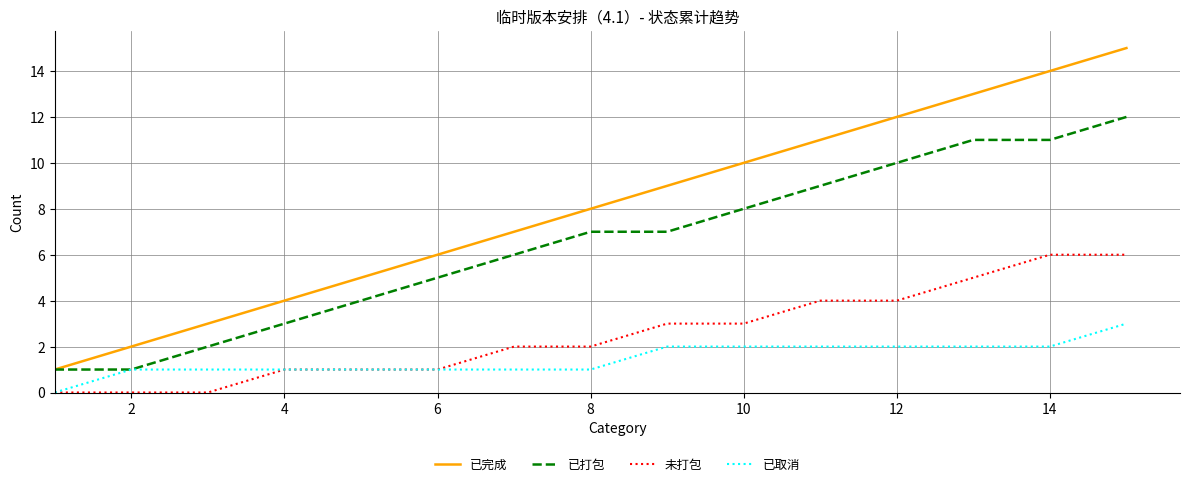

What is the difference between the maximum and minimum values in the 已完成 series?

14